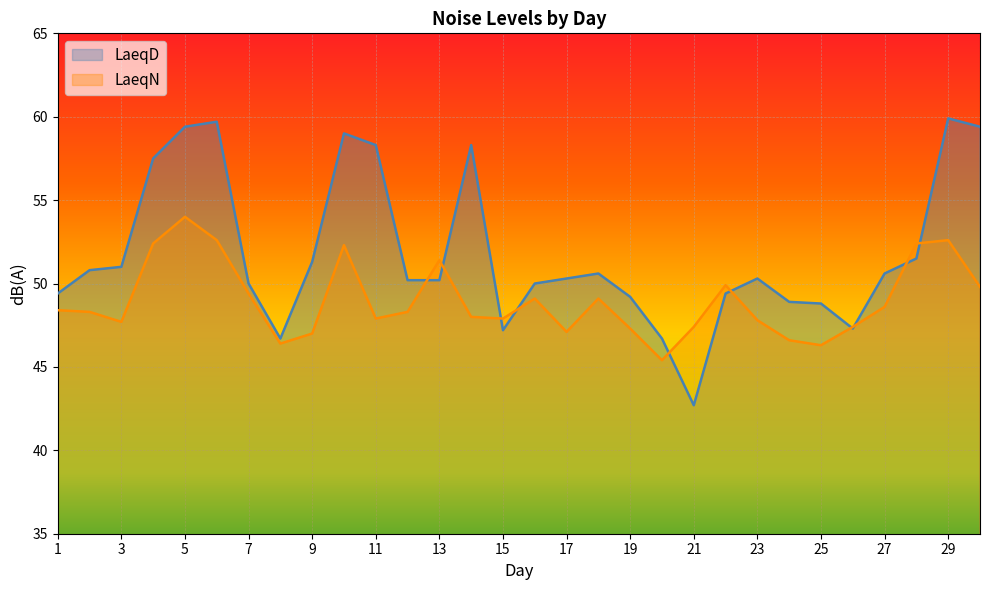

Reading left to right, transcribe all the data shown in this chart.

LaeqD: 49.4	50.8	51.0	57.5	59.4	59.7	50.0	46.7	51.3	59.0	58.3	50.2	50.2	58.3	47.2	50.0	50.3	50.6	49.2	46.7	42.7	49.4	50.3	48.9	48.8	47.3	50.6	51.5	59.9	59.4
LaeqN: 48.4	48.3	47.7	52.4	54.0	52.6	49.4	46.4	47.0	52.3	47.9	48.3	51.4	48.0	47.9	49.1	47.1	49.1	47.3	45.4	47.4	49.9	47.8	46.6	46.3	47.4	48.6	52.4	52.6	49.8